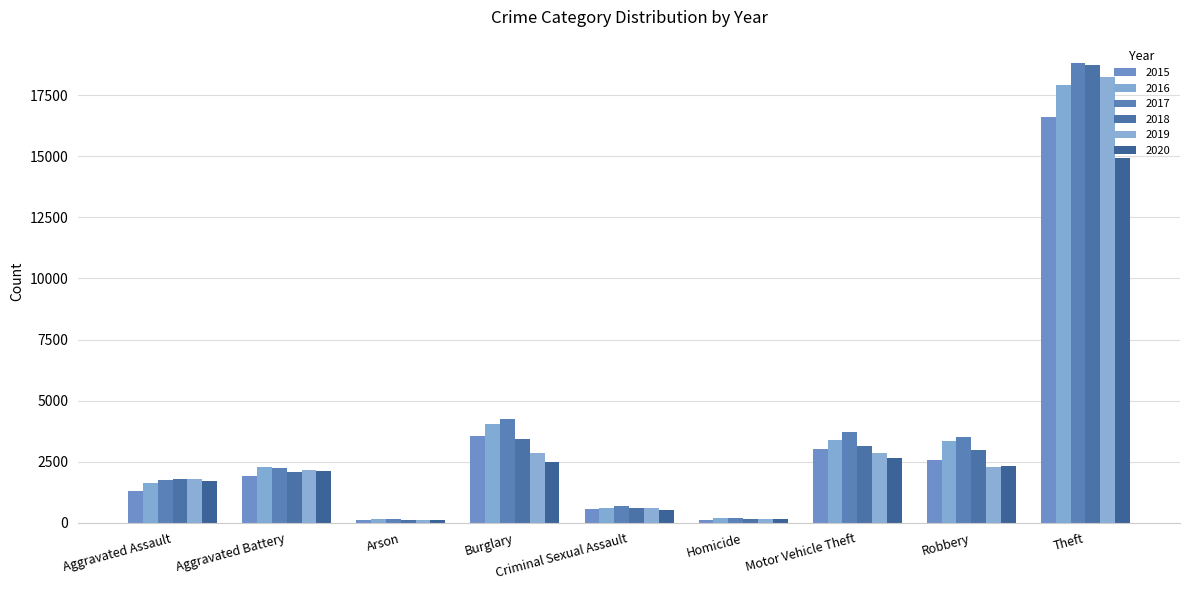

What are all the series names shown in the legend?

2015, 2016, 2017, 2018, 2019, 2020